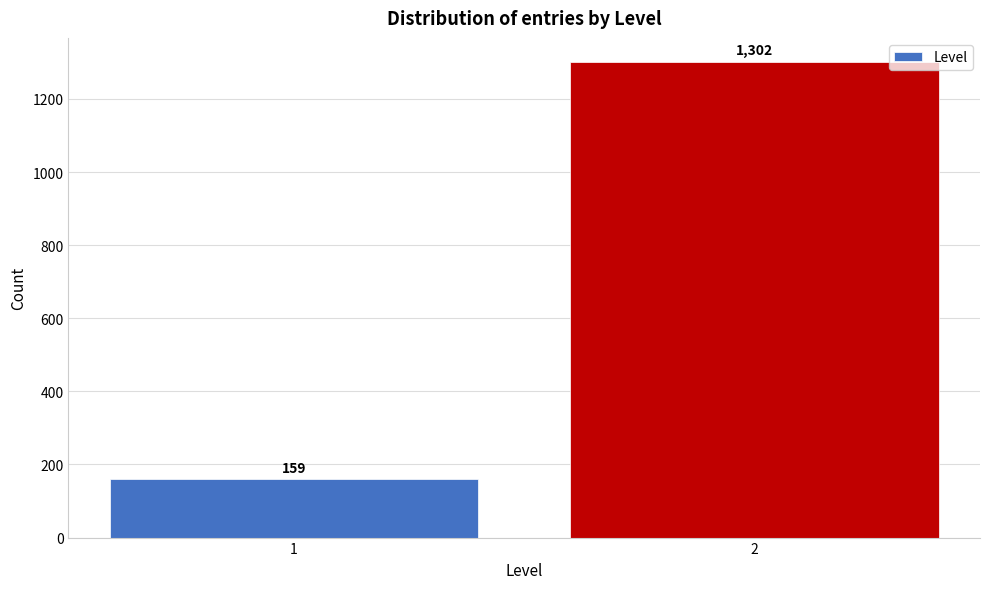

Reading left to right, extract all data points from this chart.

1=159	2=1302